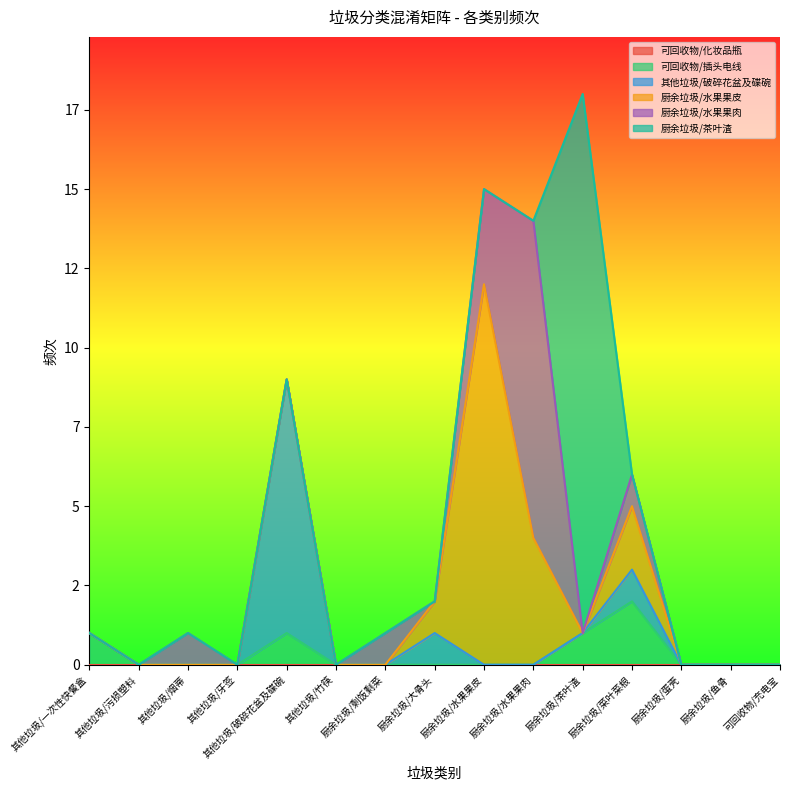

What is the label of the 12th point from the left?

厨余垃圾/菜叶菜根